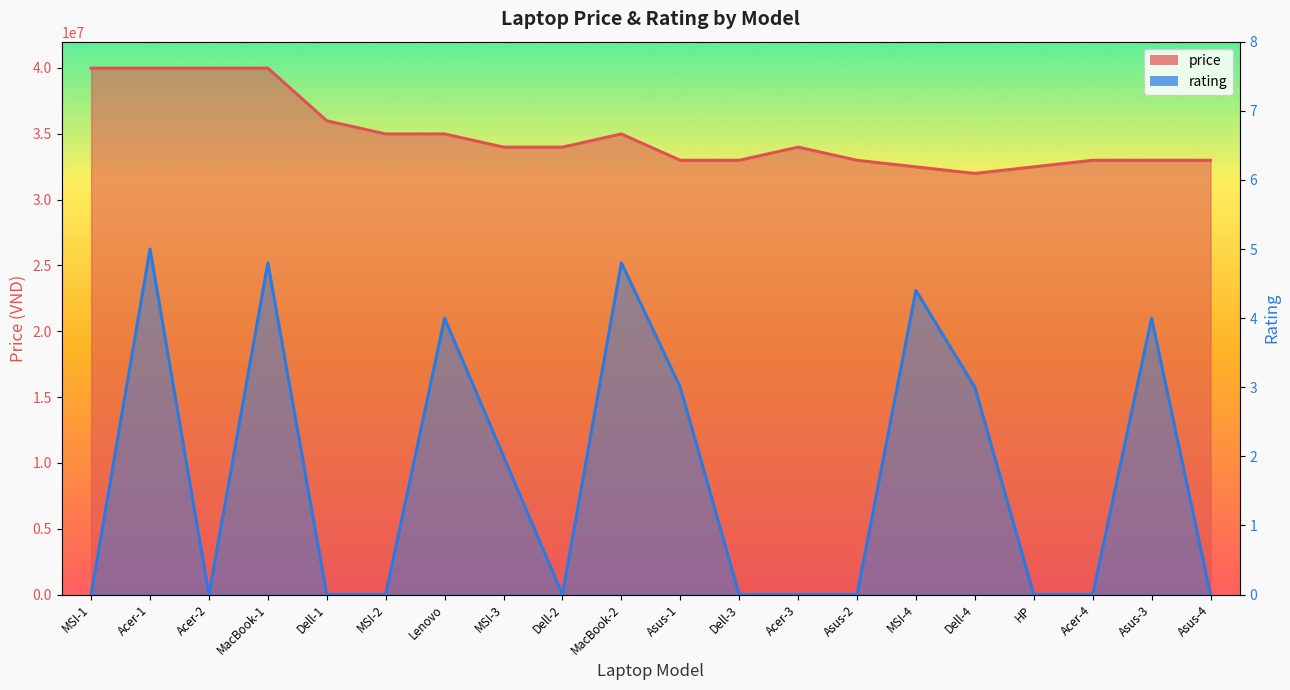

True or false: price has a value of 8281212.4 at MacBook-1.

False